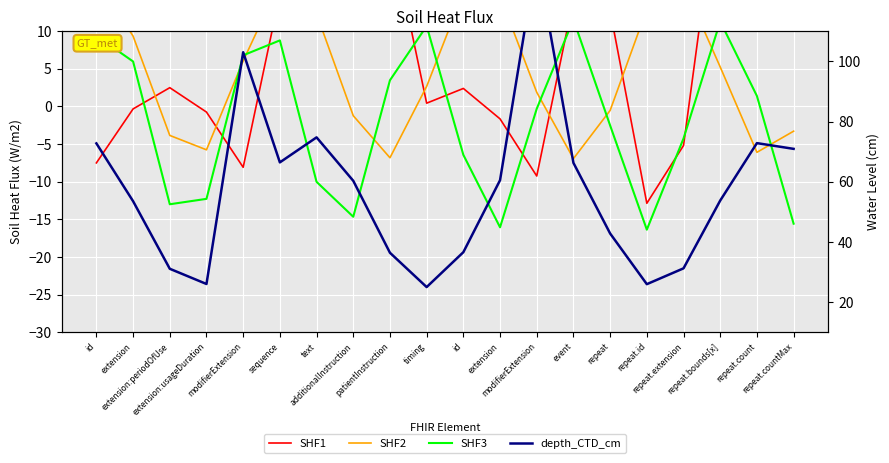

Which series changed the most between modifierExtension and sequence?

depth_CTD_cm